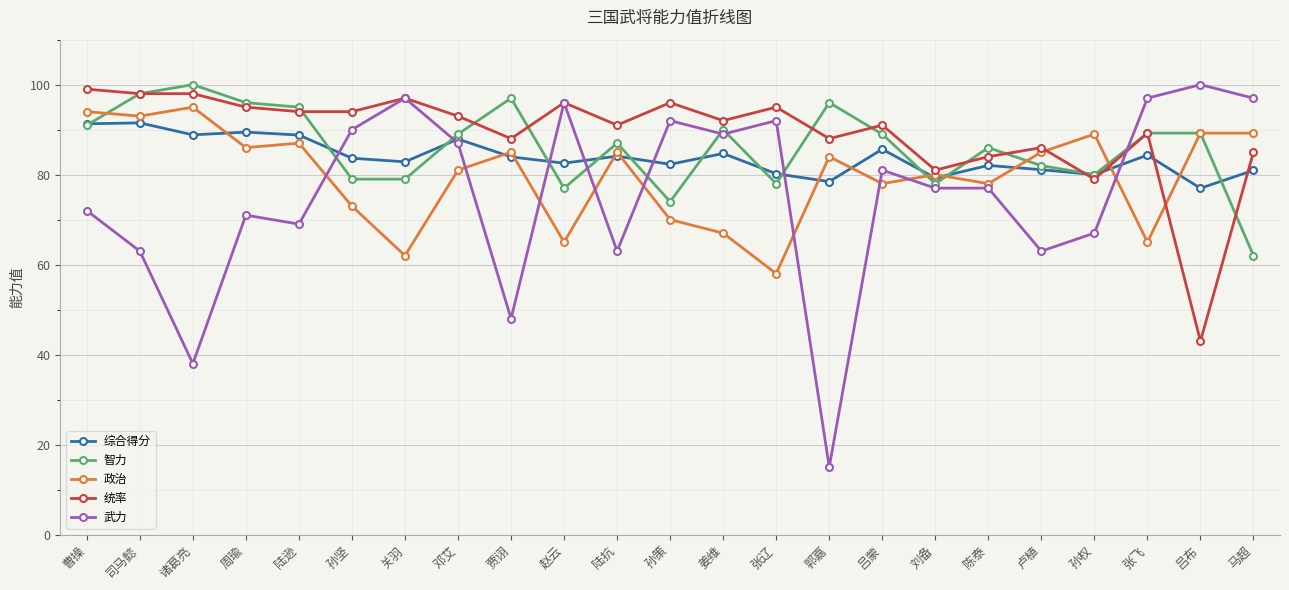

What is the total value across all series at 关羽?

417.9